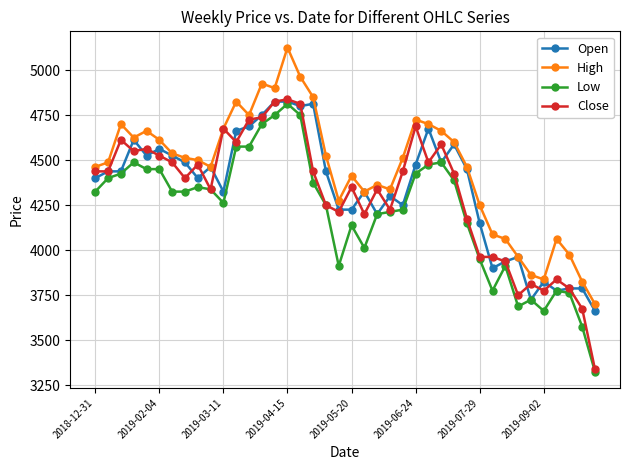

True or false: Low and High intersect in this chart.

False